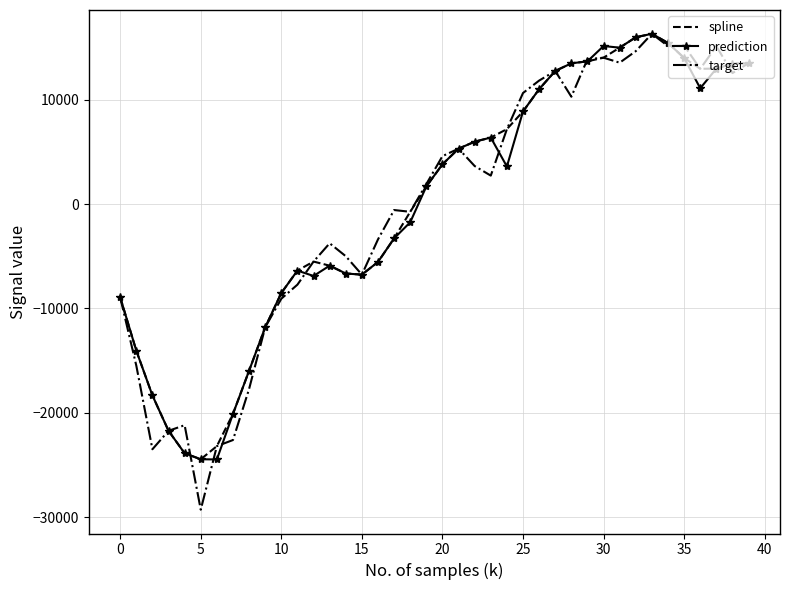

What is the minimum value shown in the chart?

-29289.2